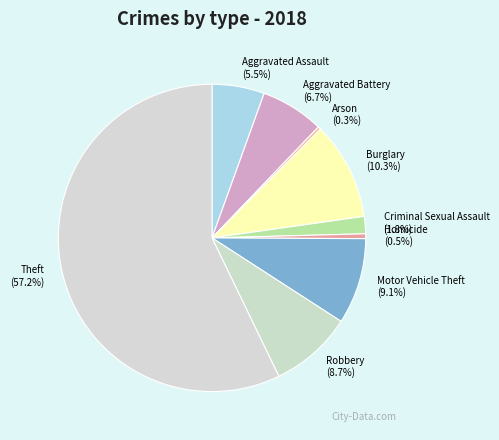

What is the largest slice in the pie chart?

Theft